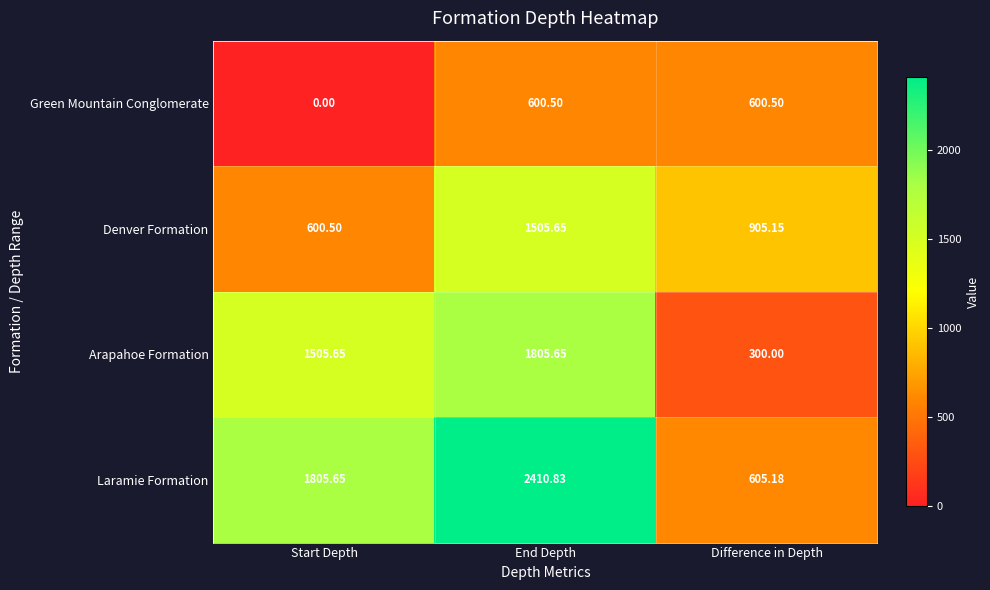

How many categories are shown in the chart?

3